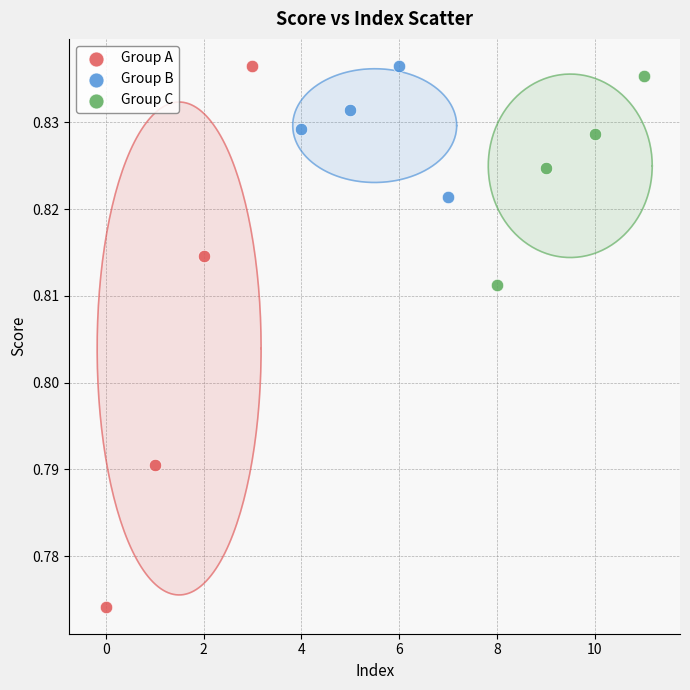

Which series contains the lowest Y value?

Group A